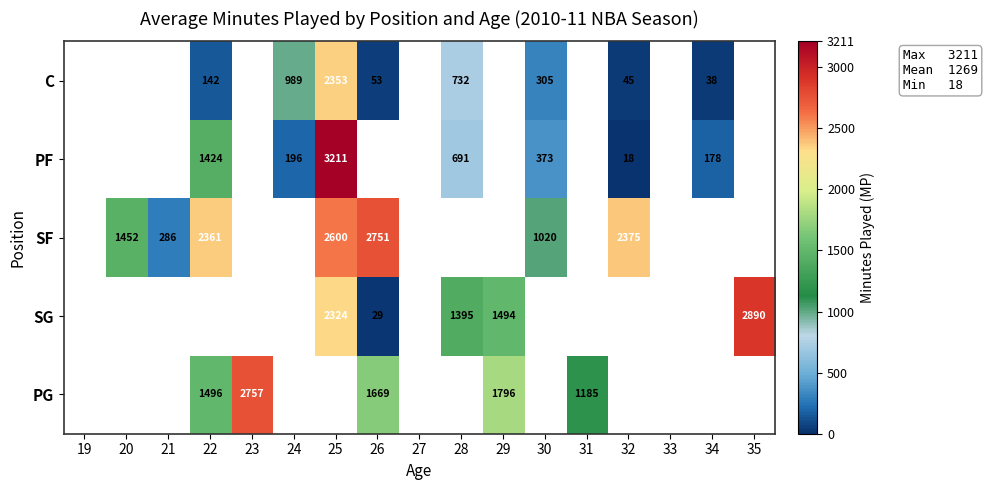

The PF series shows 90 at 34. True or false?

False